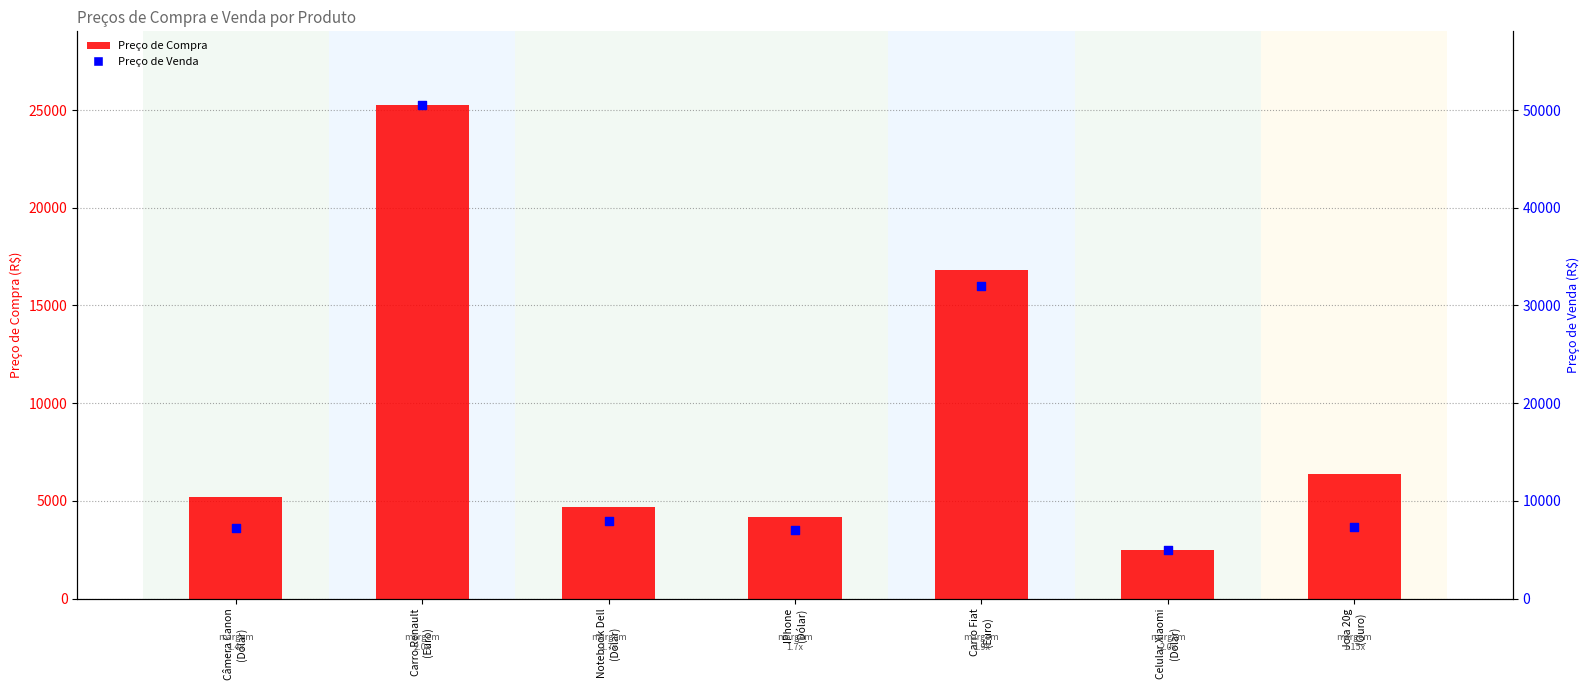

Which series has the largest total across all categories?

Preço de Venda